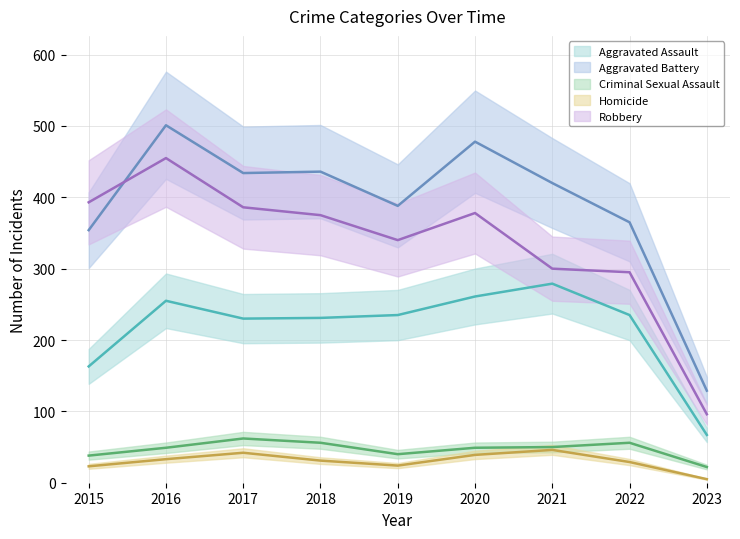

What is the average value of the Aggravated Battery series?

389